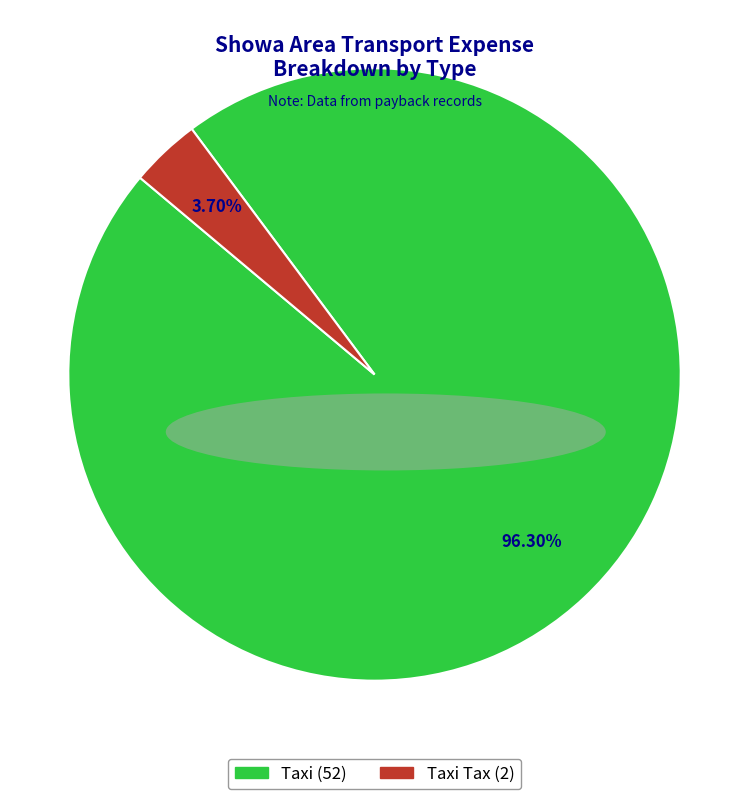

To the nearest percent, what is the average slice percentage?

50%